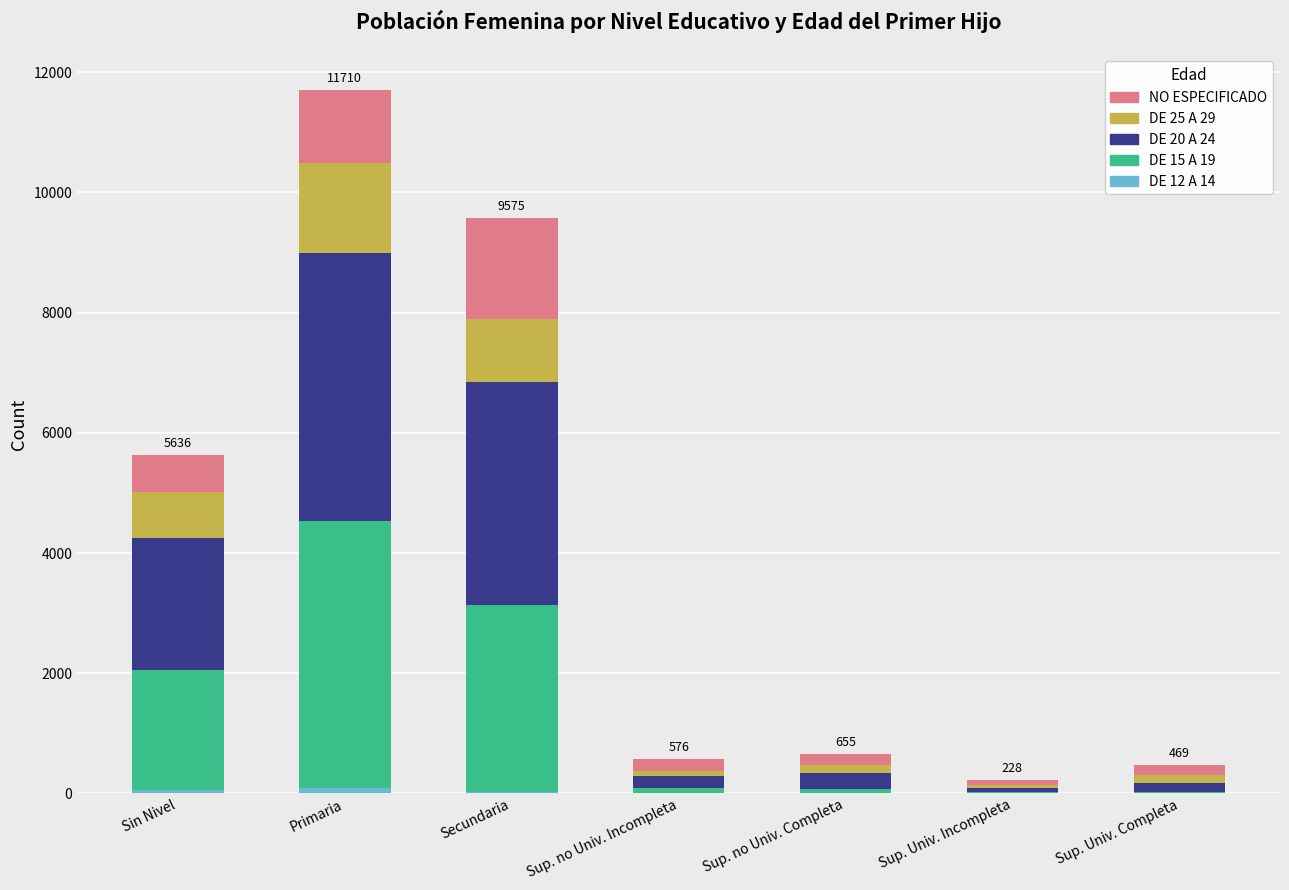

At which category is the sum across all series the highest?

Primaria